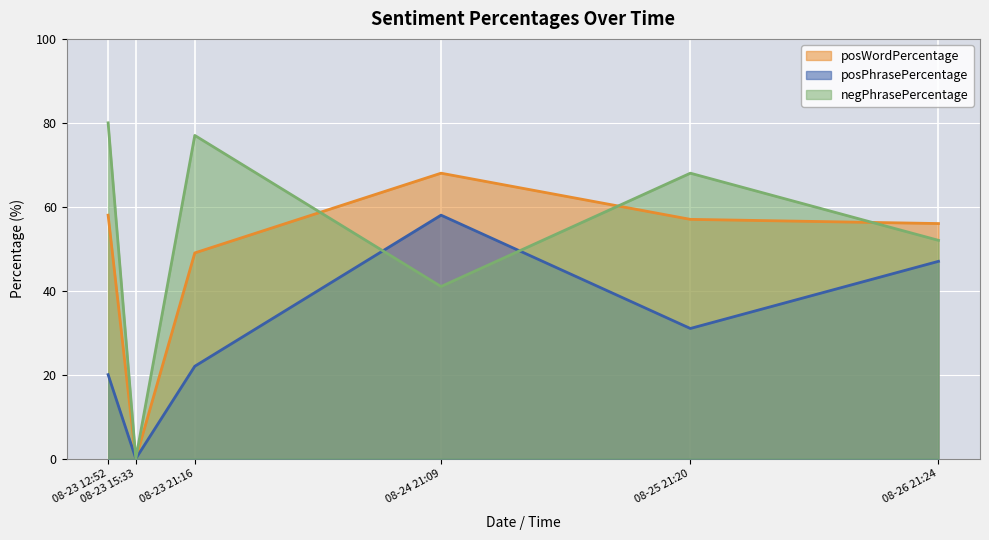

Rank the series by their average value, from lowest to highest.

posPhrasePercentage, posWordPercentage, negPhrasePercentage